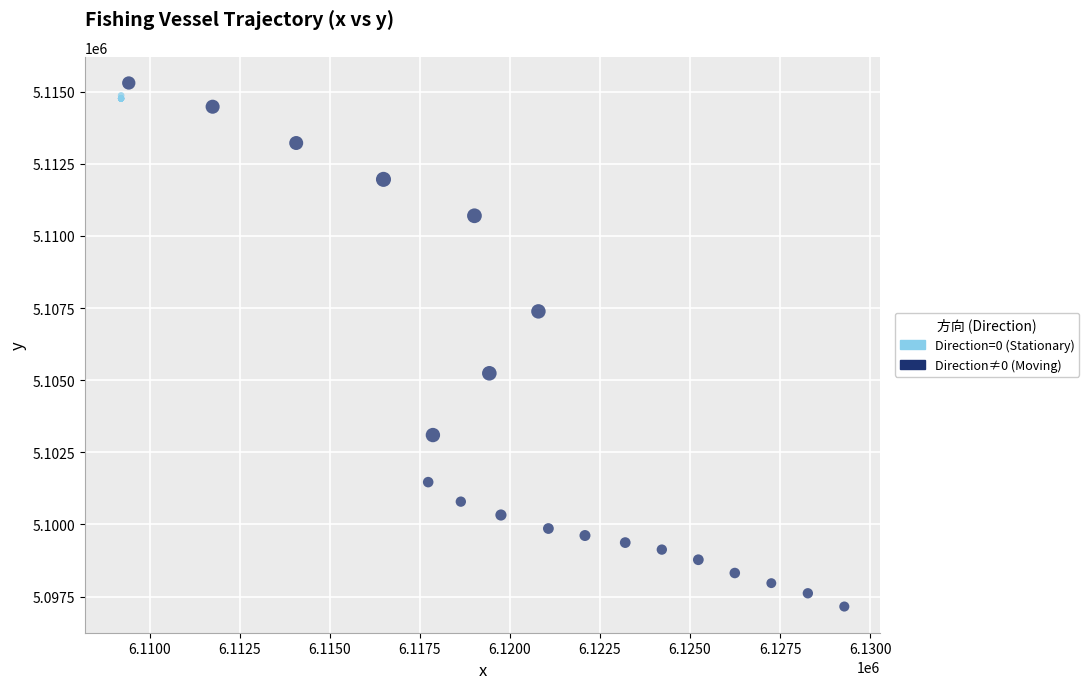

Which series has the widest spread of Y values?

Direction≠0 (Moving)